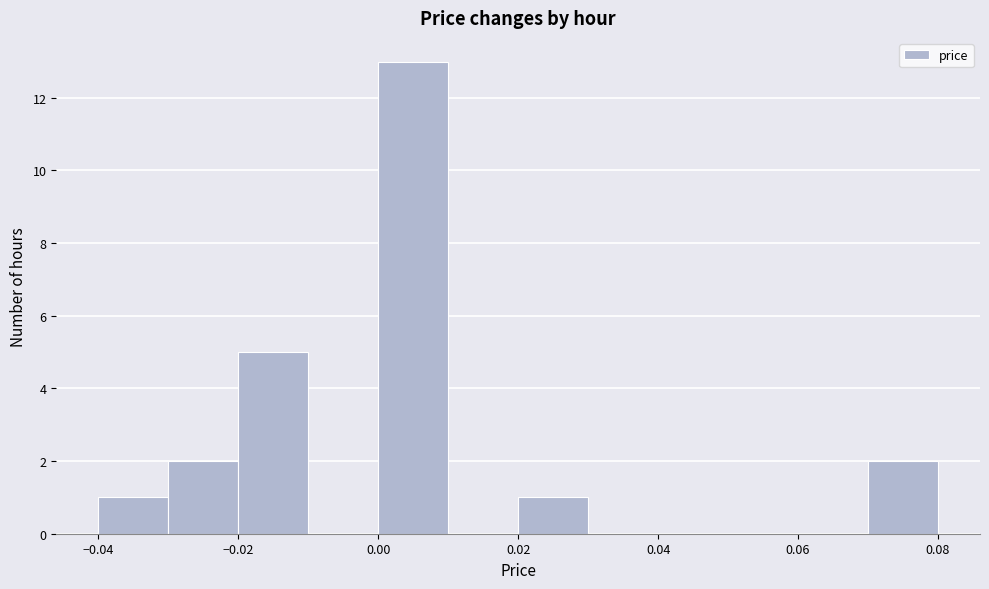

Reading left to right, transcribe this chart: for each bar, give the range it covers on the x-axis and its height. The values are not printed on the chart, so give them approximately, as read against the axis.

-0.04 to -0.03: 1
-0.03 to -0.02: 2
-0.02 to -0.01: 5
-0.01 to 0.00: 0
0.00 to 0.01: 13
0.01 to 0.02: 0
0.02 to 0.03: 1
0.03 to 0.04: 0
0.04 to 0.05: 0
0.05 to 0.06: 0
0.06 to 0.07: 0
0.07 to 0.08: 2